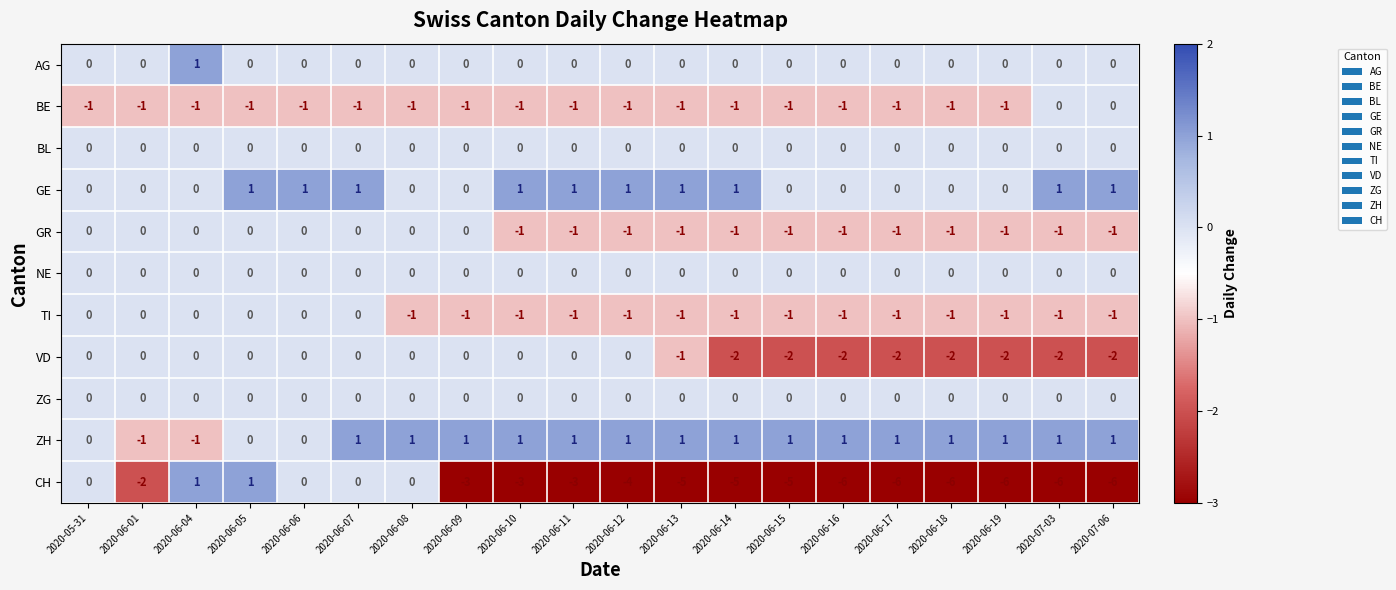

What is the spread (max minus min) of values at 2020-07-03?

7